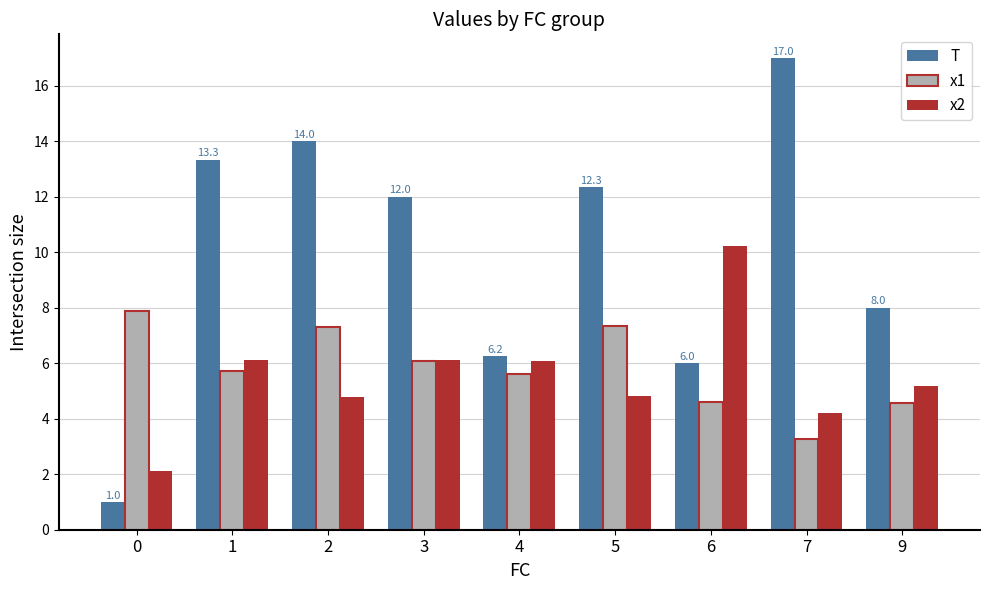

Count the number of data series in this chart.

3